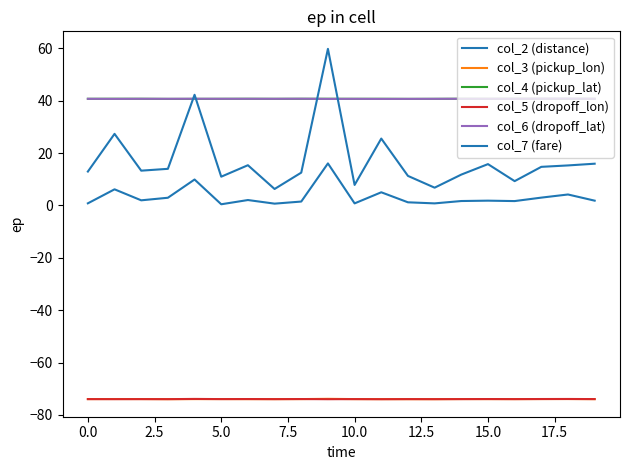

What is the minimum value shown in the chart?

-74.0